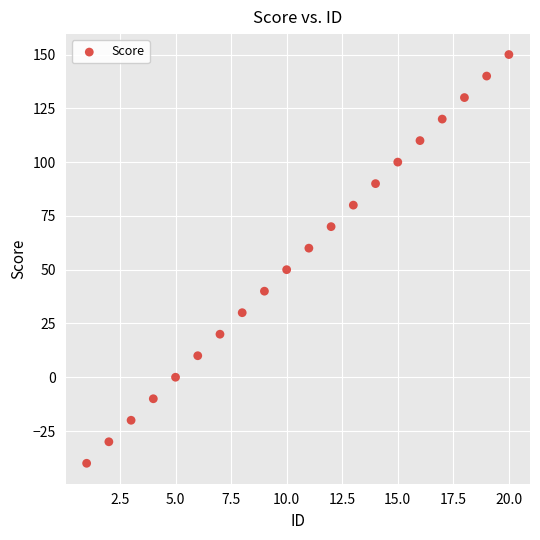

What is the range of X values (max minus min)?

19